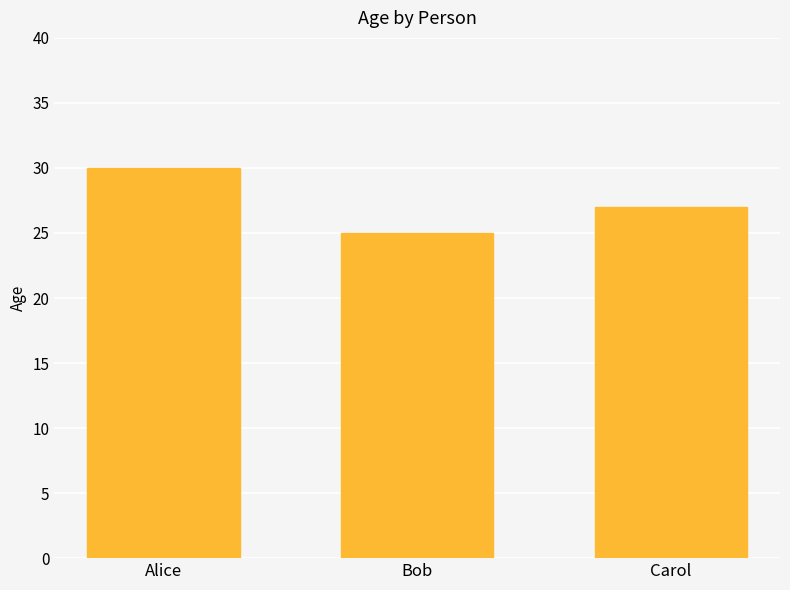

What is the label of the 2nd bar from the right?

Bob